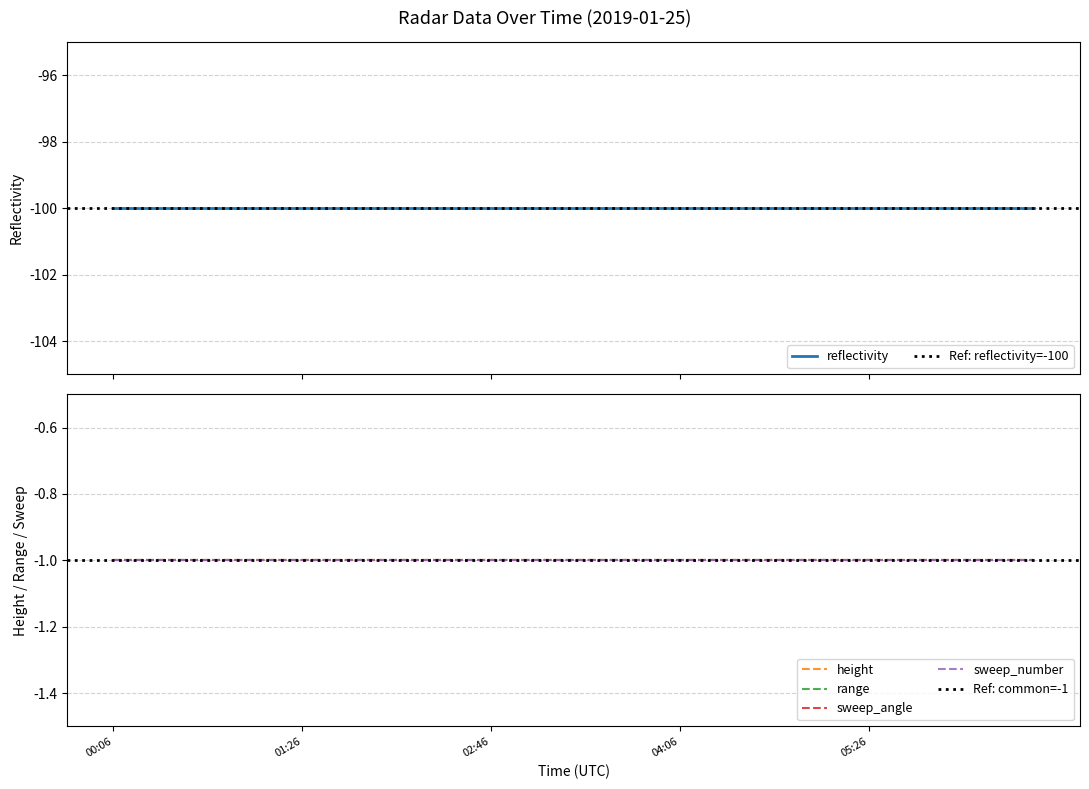

At which label is reflectivity closest to -100?

2019-01-25T00:06:18